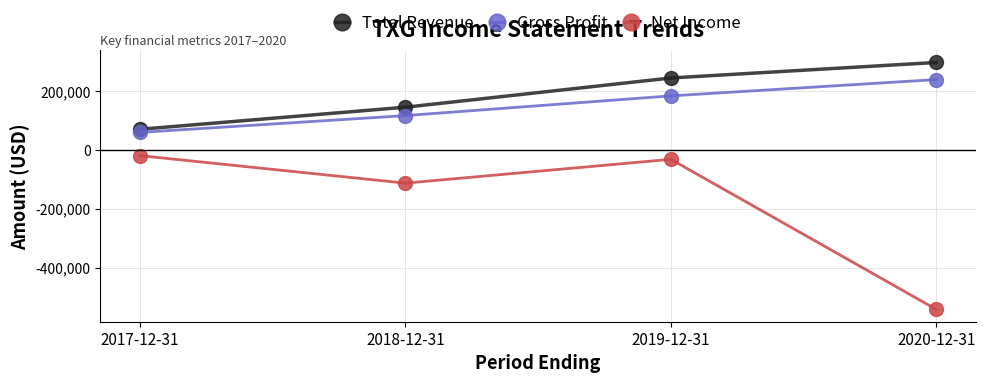

Reading left to right, what are all the values shown in this chart?

Total Revenue: 71100	146300	245900	298800
Gross Profit: 60500	117700	184900	240400
Net Income: -18800	-112500	-31300	-542700